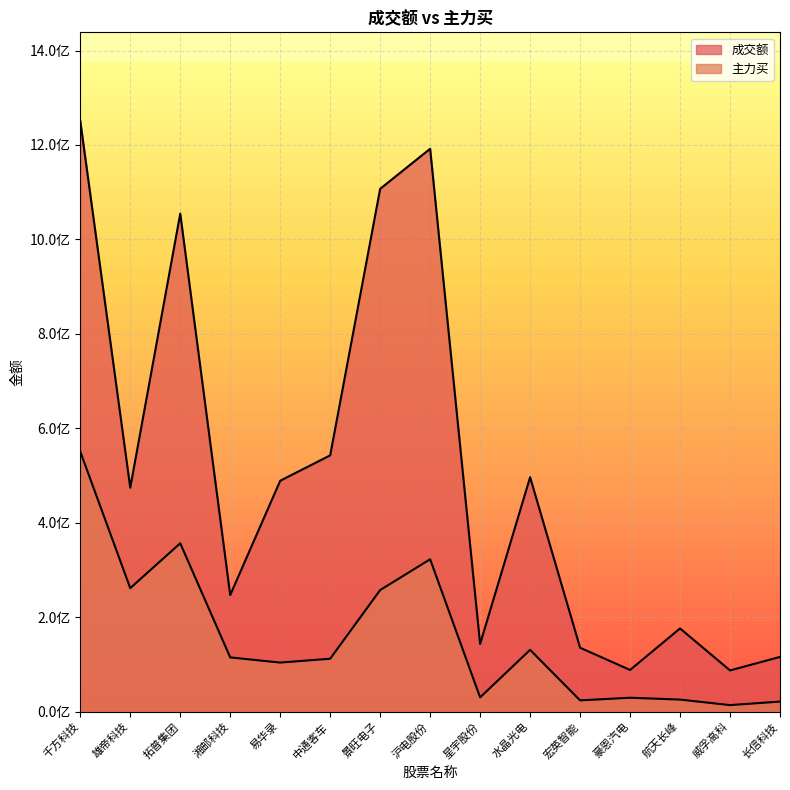

What is the sum of all 成交额 values?

7599722049